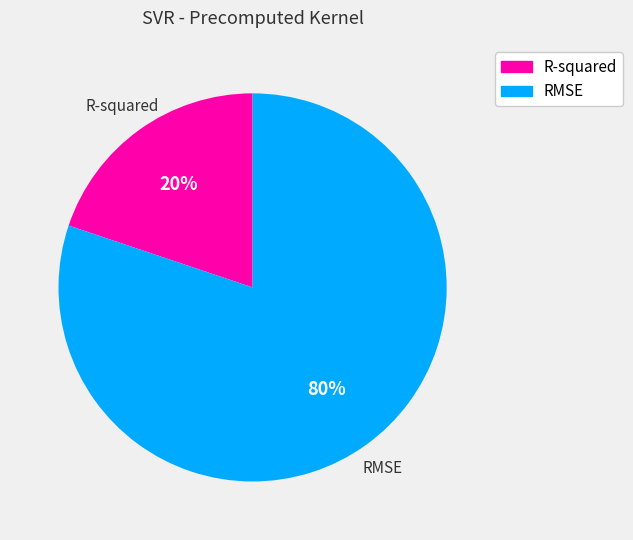

Is the sum of RMSE and R-squared greater than half?

Yes